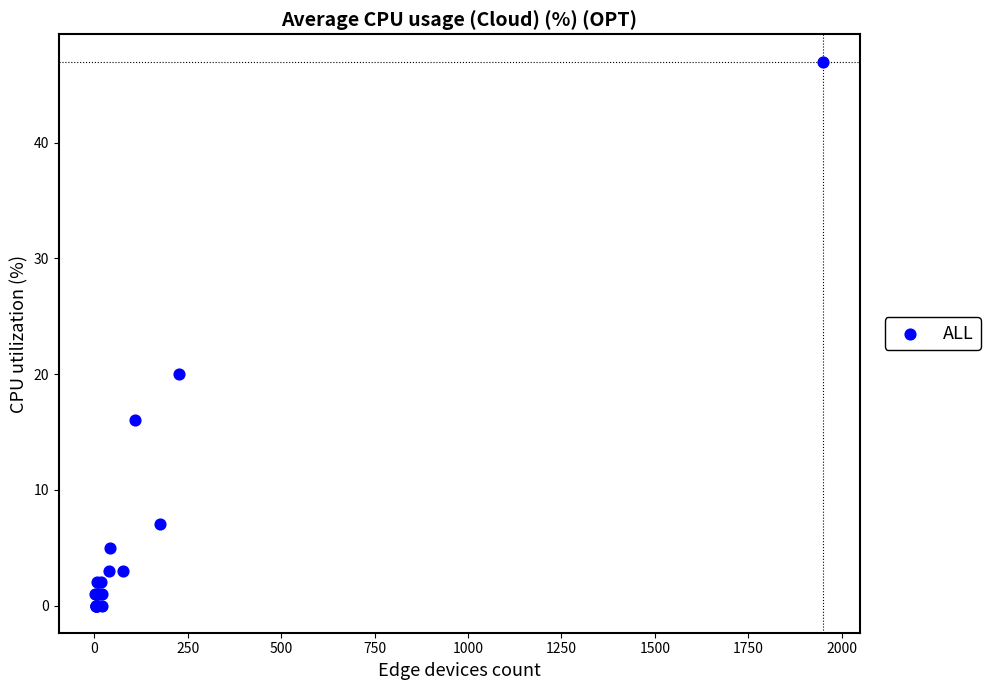

What Y value in the scatter plot is closest to 23?

20